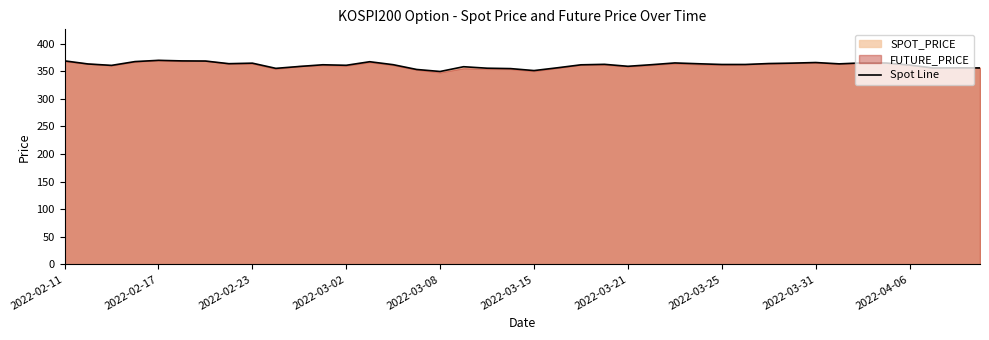

What is the ratio of the value at 2022-04-06 to the value at 2022-03-31?

1.0